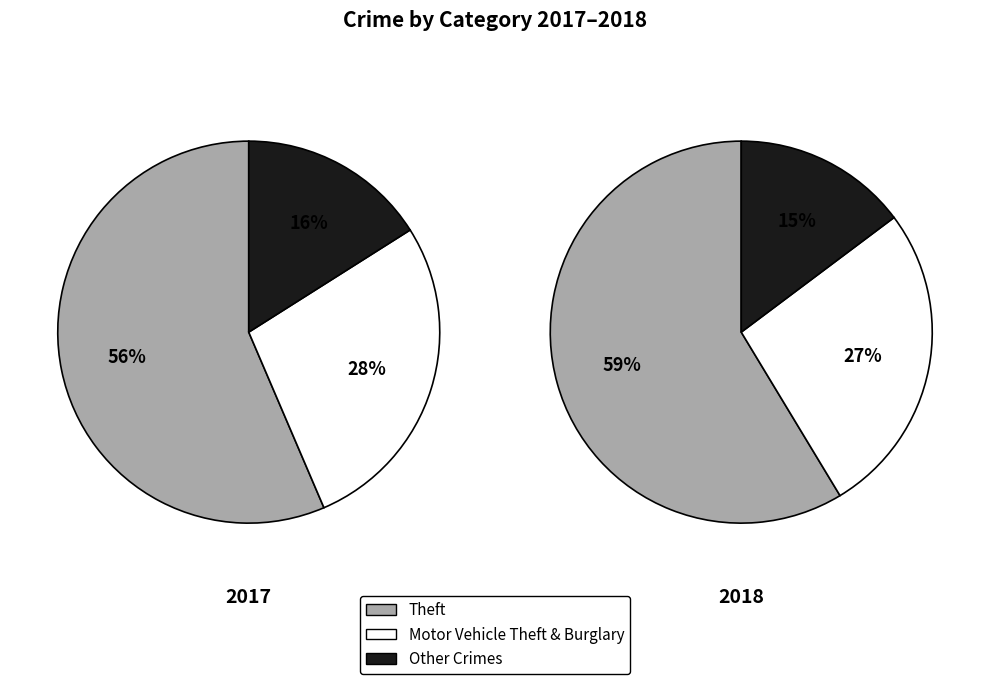

Between Theft and Aggravated Assault, which is larger?

Theft